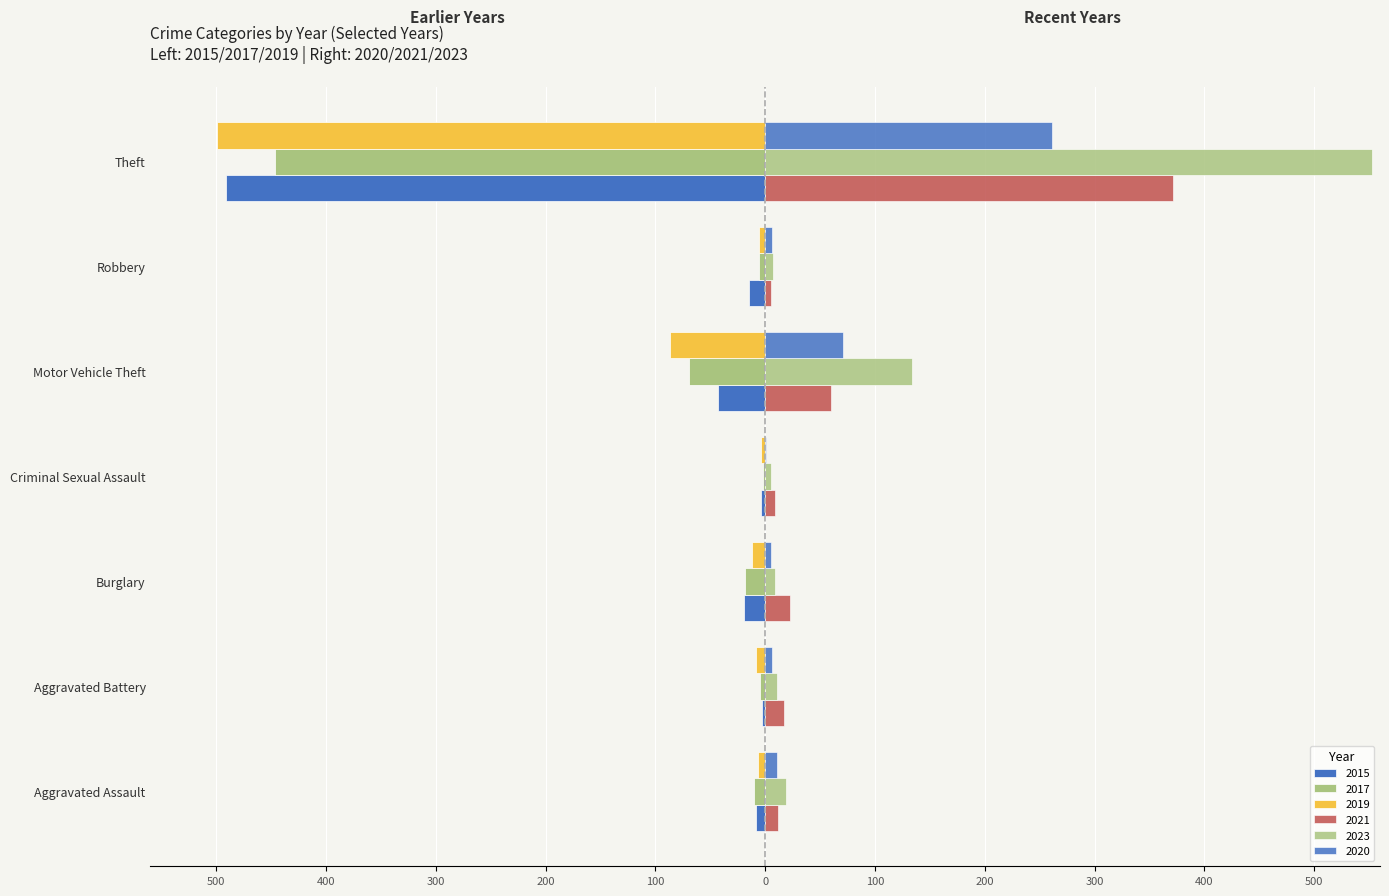

What is the minimum value shown in the chart?

-499